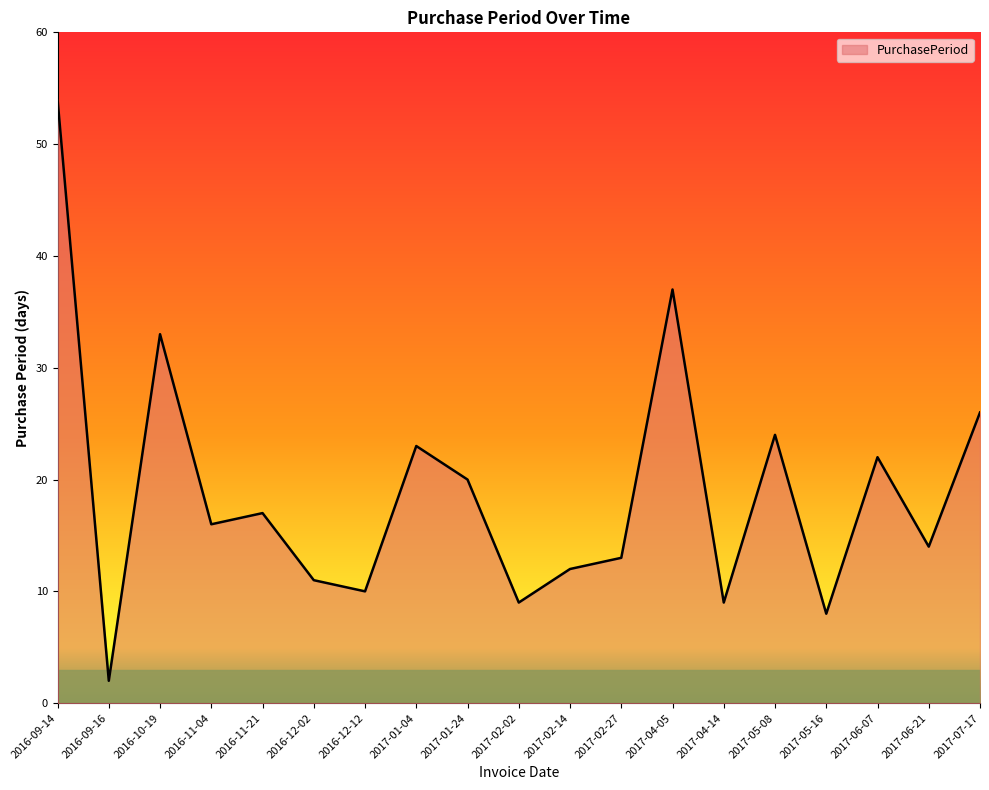

At which category does the chart reach its minimum across all series?

2016-09-16